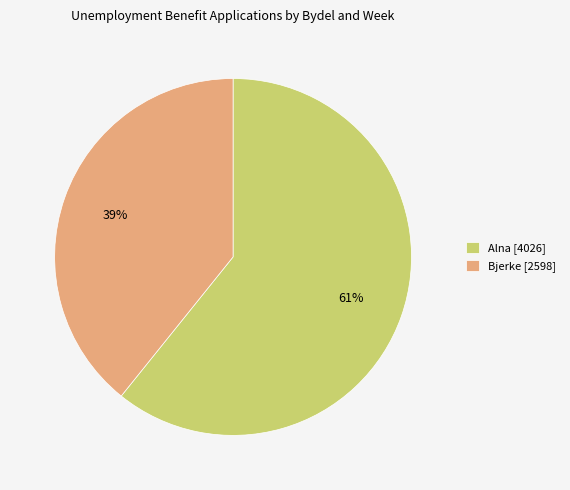

What percentage is the Alna [4026] slice, to the nearest percent?

61%